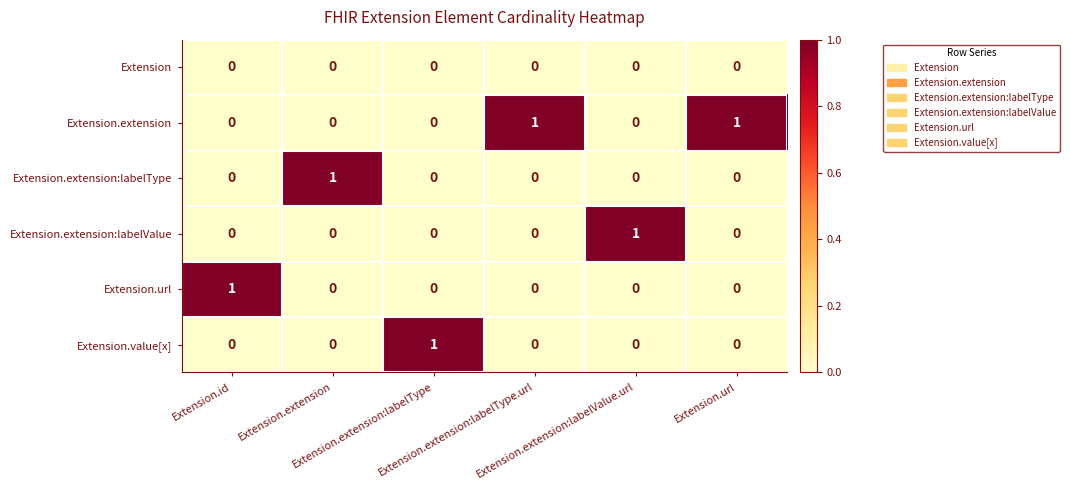

At how many categories does at least one series exceed 0?

6